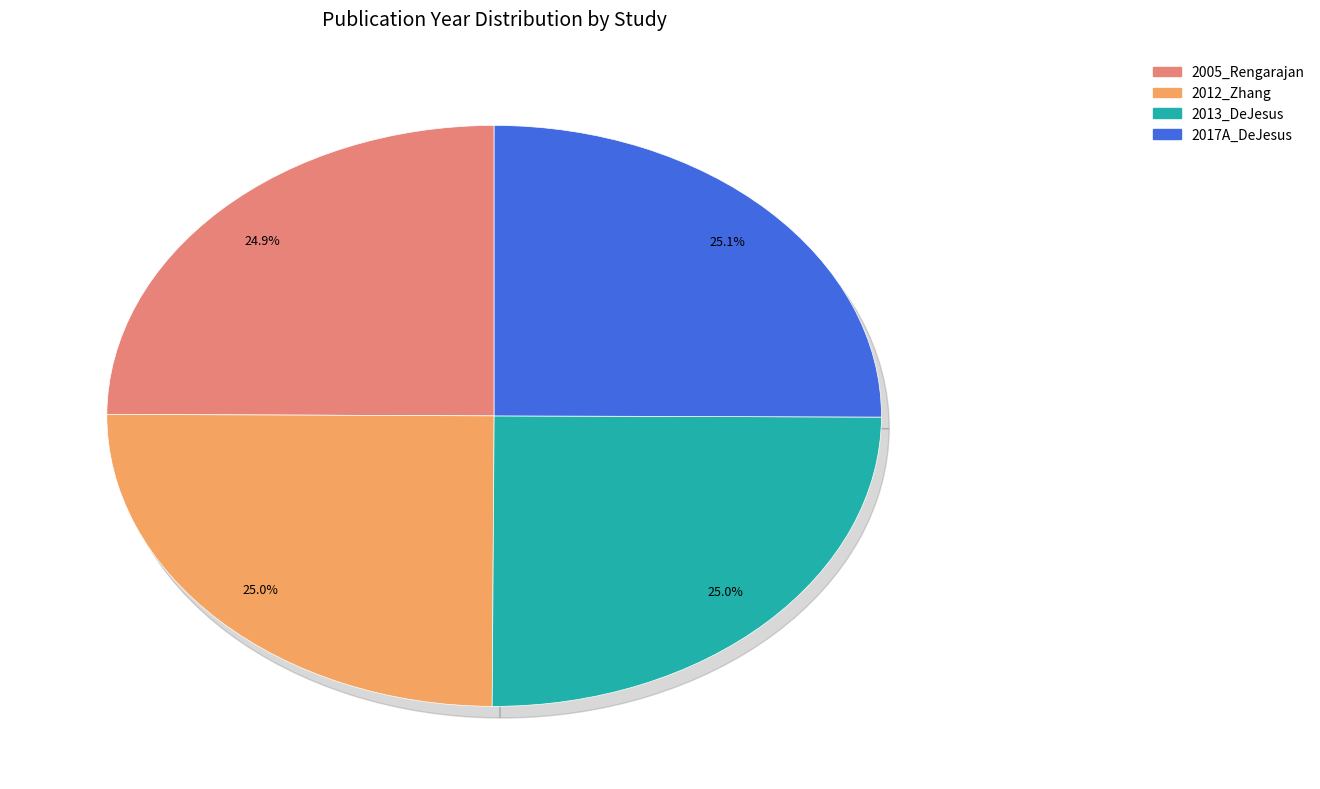

To the nearest percent, what percentage of the pie is 2013_DeJesus?

25%